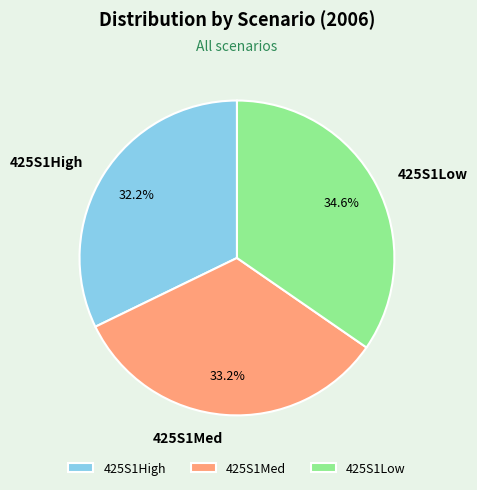

Does 425S1Low represent more than half of the total?

No